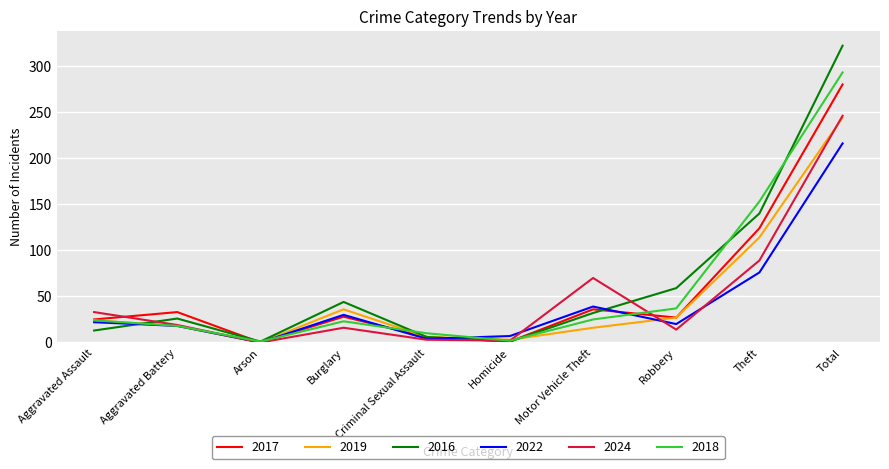

At how many categories does at least one series exceed 66?

3